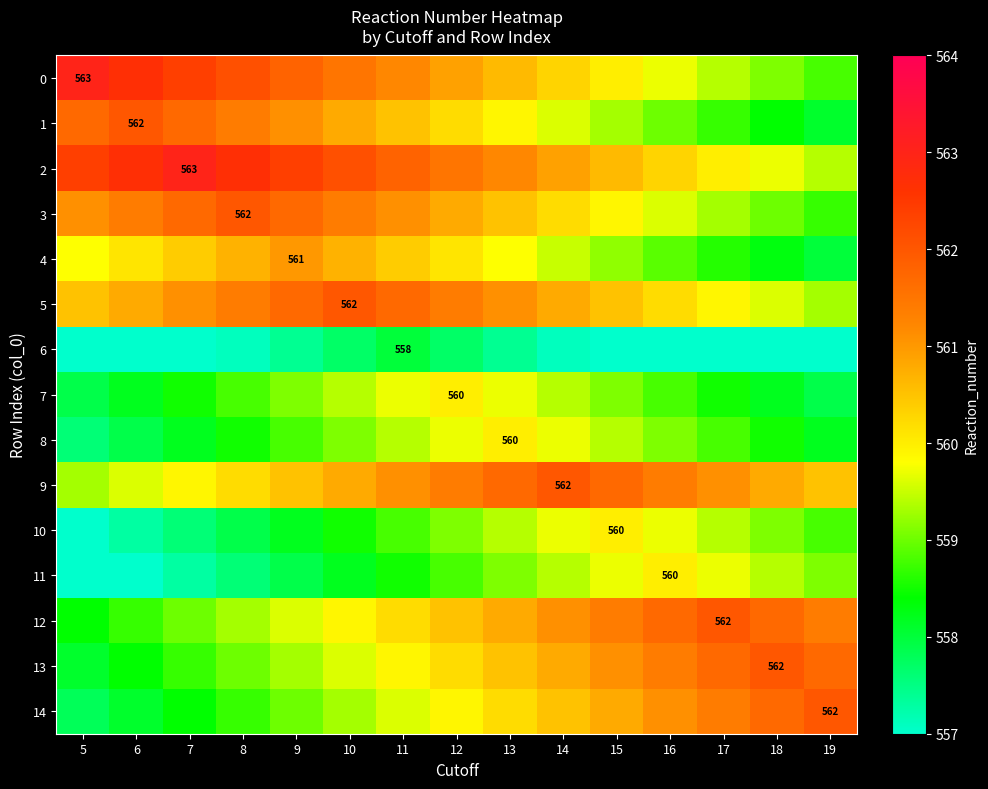

True or false: 9 has a value of 222.0 at 11.

False